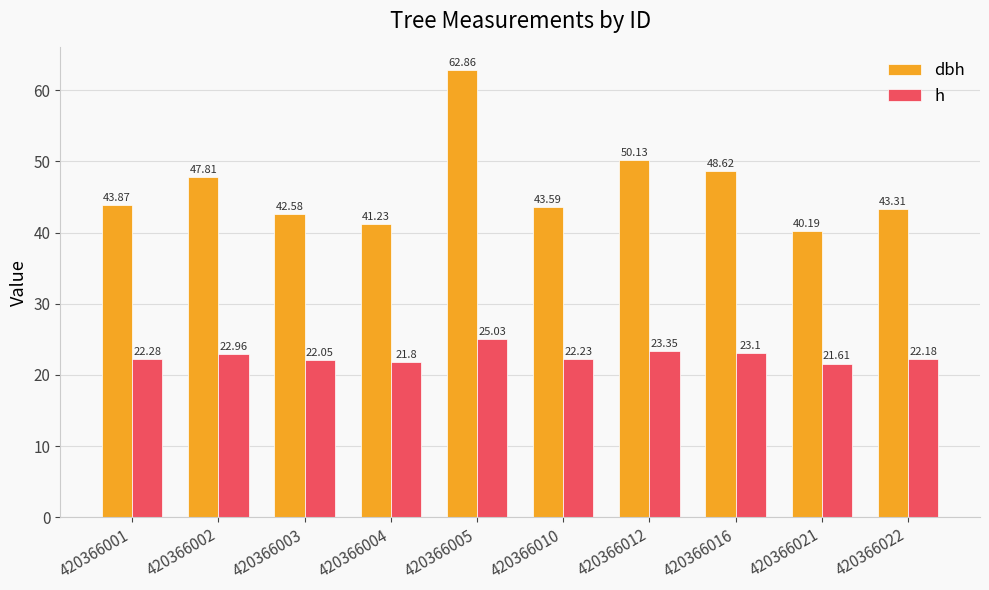

Reading left to right, what are all the values shown in this chart?

dbh: 43.9	47.8	42.6	41.2	62.9	43.6	50.1	48.6	40.2	43.3
h: 22.3	23.0	22.1	21.8	25.0	22.2	23.4	23.1	21.6	22.2